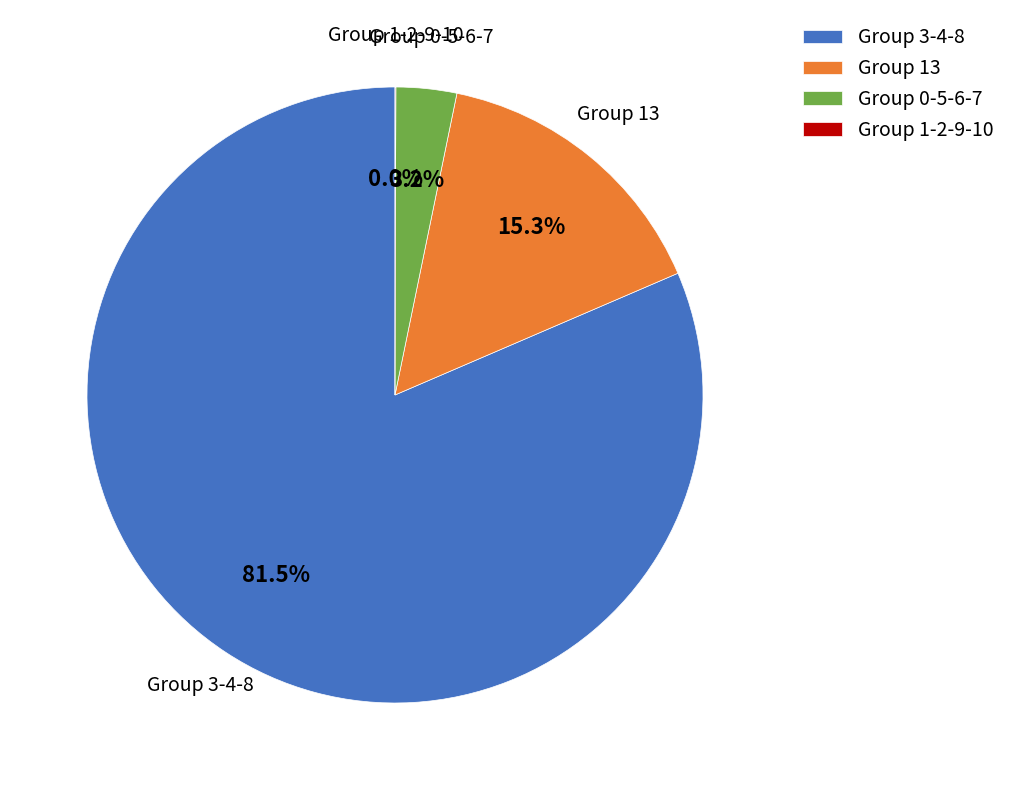

Which category has the biggest portion of the pie?

Group 3-4-8